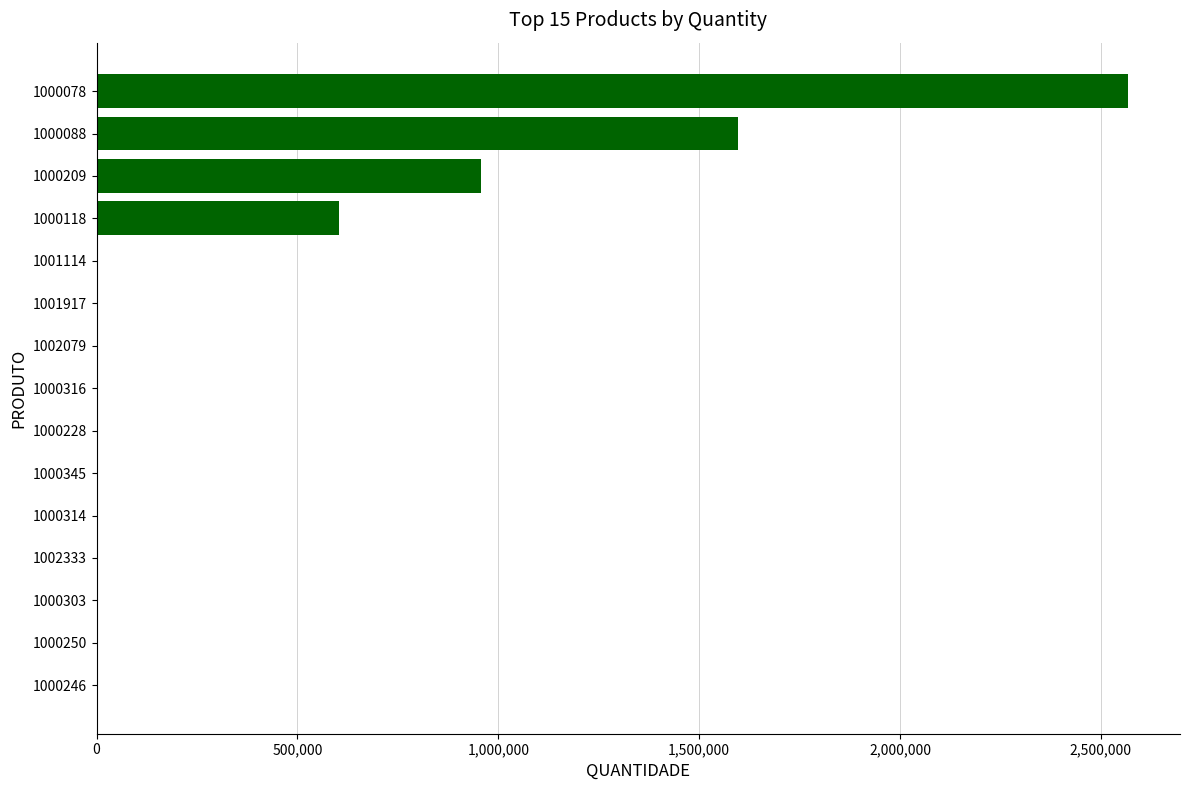

What is the maximum value shown in the chart?

2568402